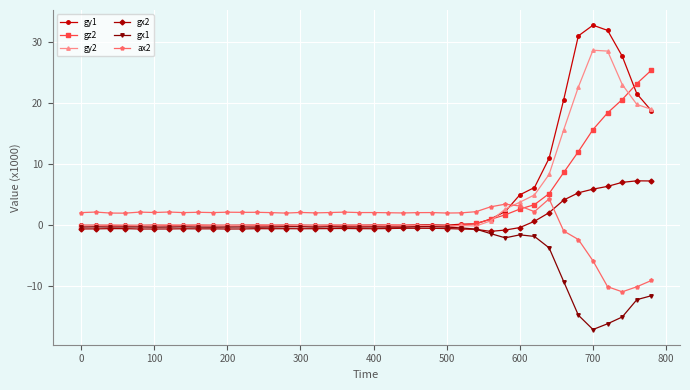

True or false: gx1 and ax2 cross at least once.

False